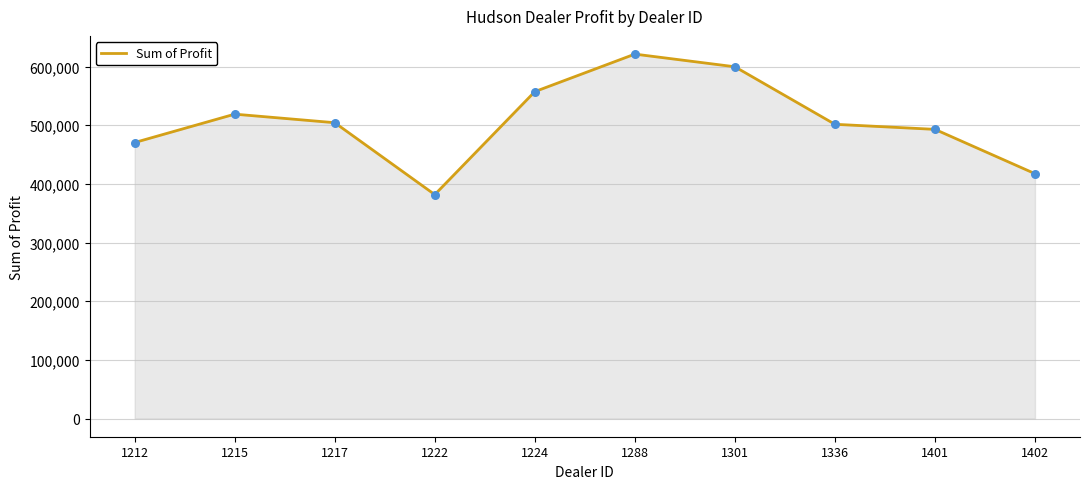

What is the change in value from 1288 to 1402?

-203808.0